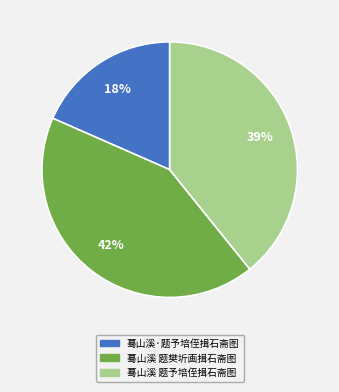

To the nearest percent, what is the difference between the largest and smallest slice percentages?

24%